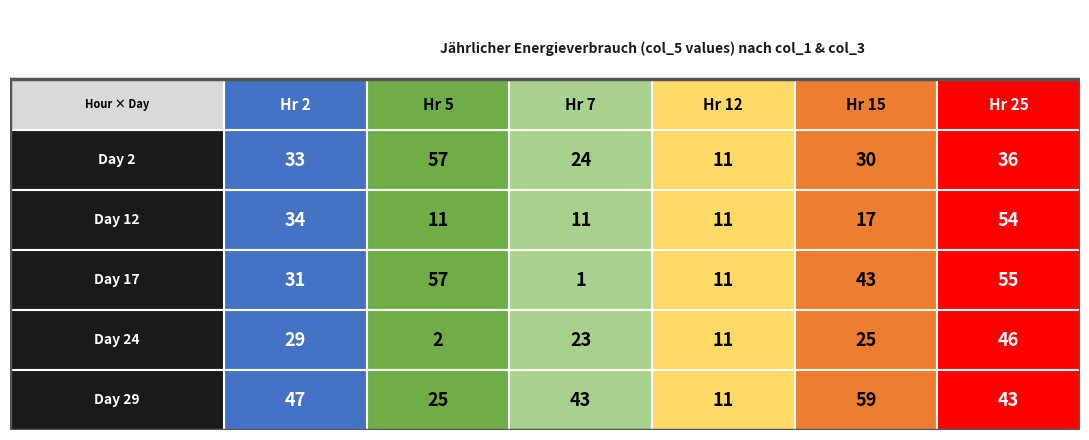

What is the difference between the second highest and minimum values in the 15 series?

26